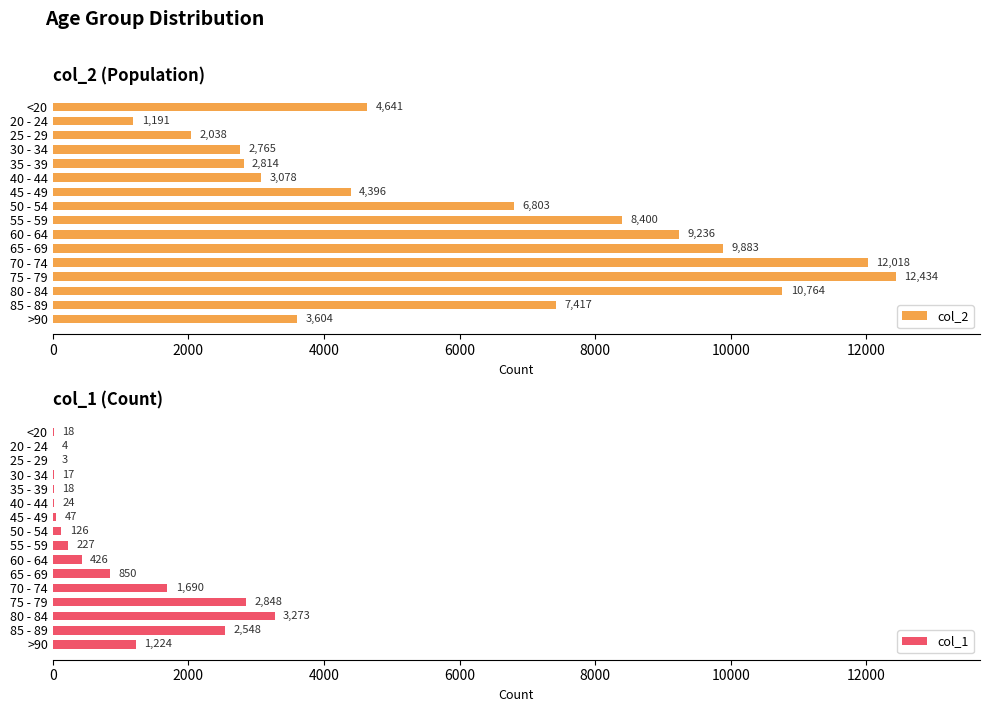

At which label is col_2 closest to 6812?

50 - 54